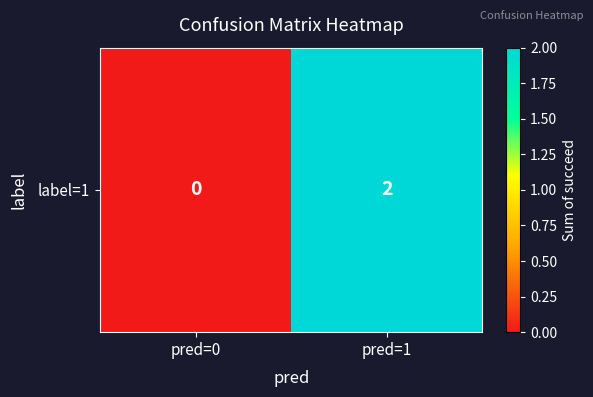

What is the difference between the maximum and minimum values?

2